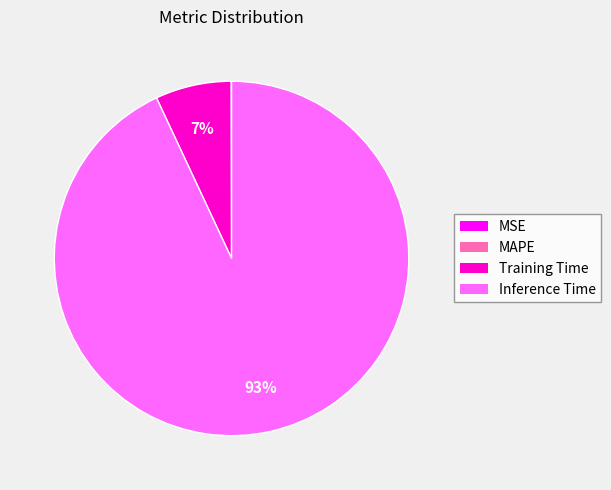

Between Training Time and Inference Time, which is larger?

Inference Time